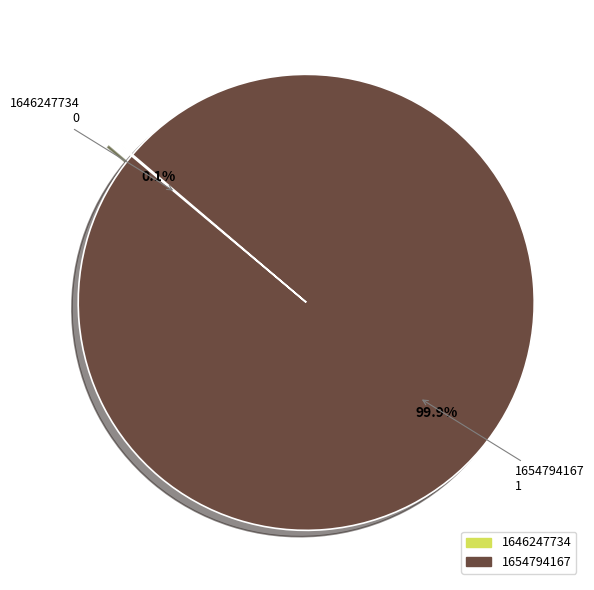

To the nearest percent, what is the average slice percentage?

50%